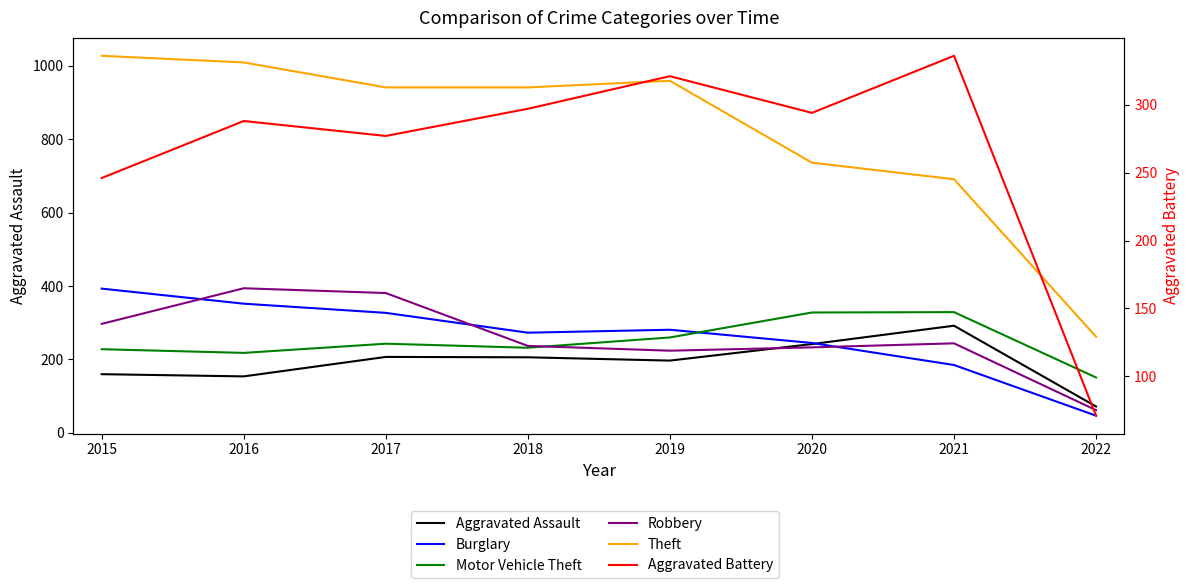

Is it true that Motor Vehicle Theft equals 218 at 2016?

True